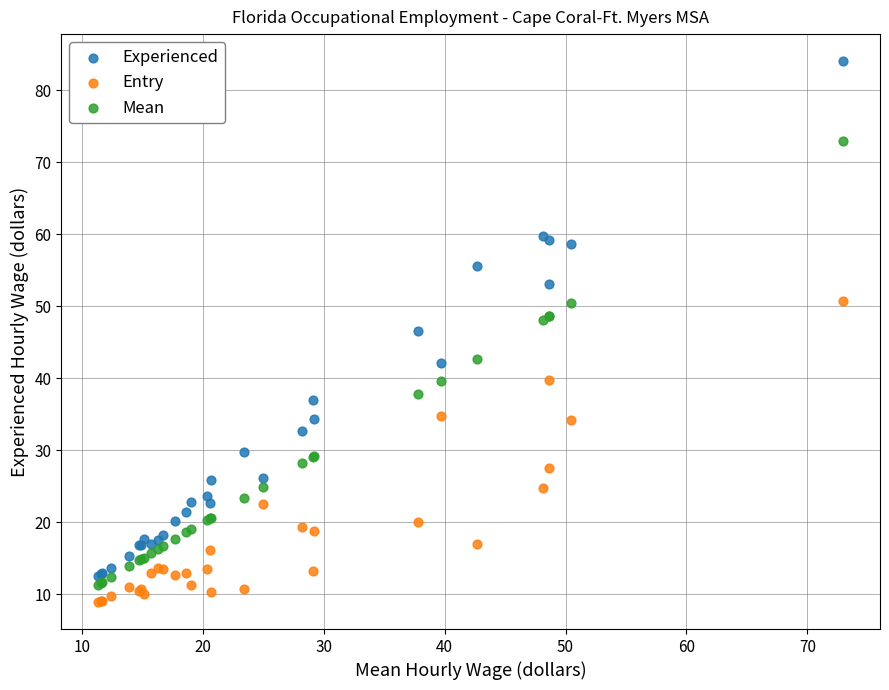

Which series has the largest Y range (max minus min)?

Experienced